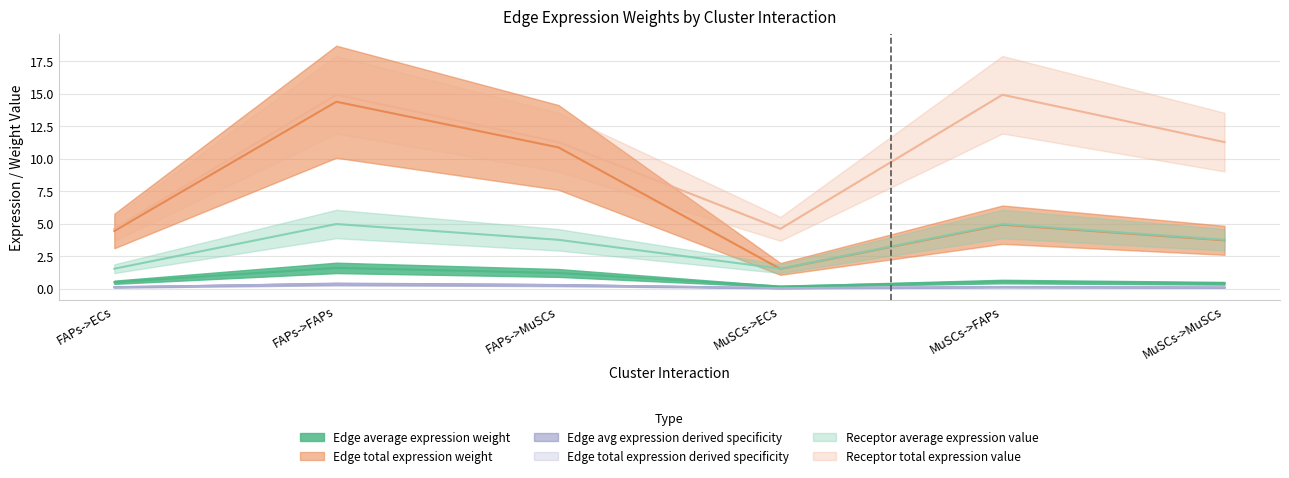

How many series are shown in this chart?

6